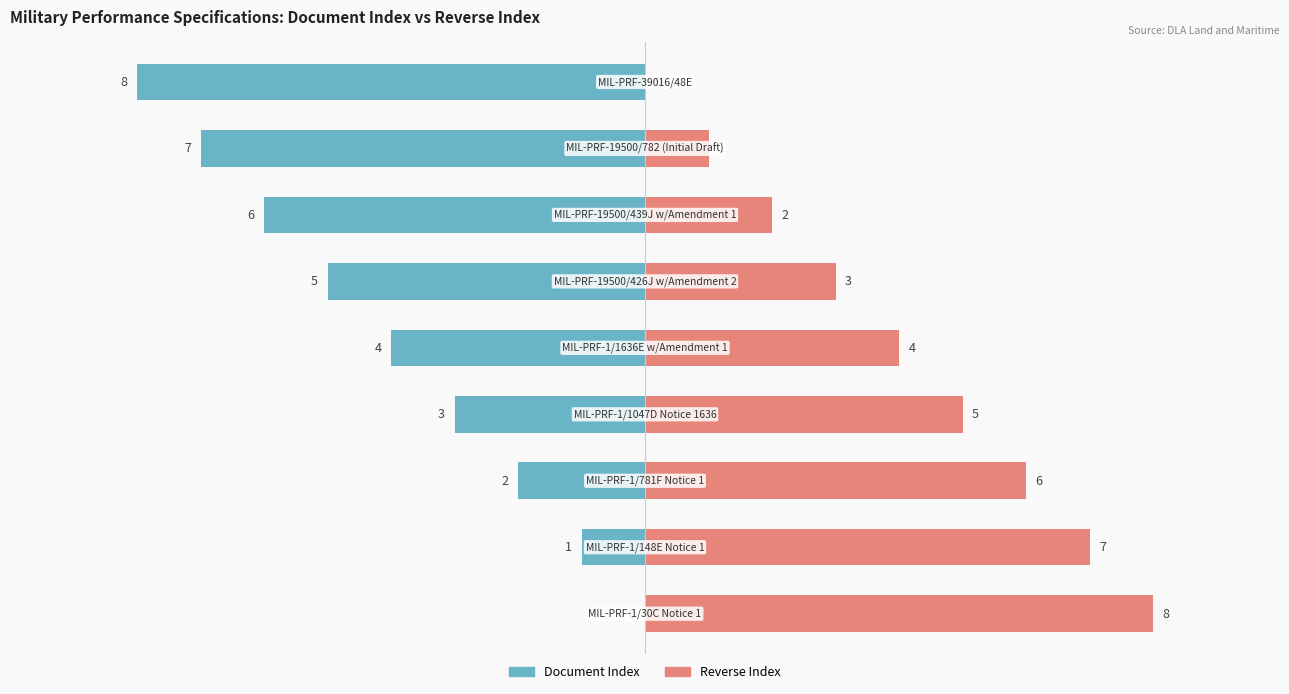

What is the value of the Document Index bar at the 3rd from the left?

-2